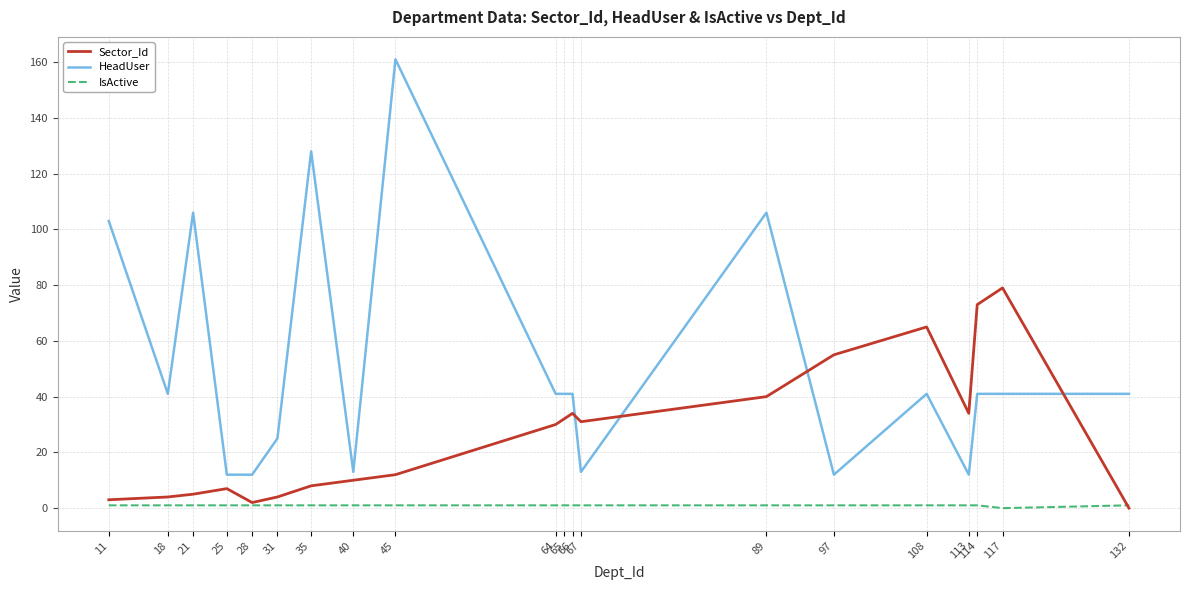

What is the maximum value shown in the chart?

161